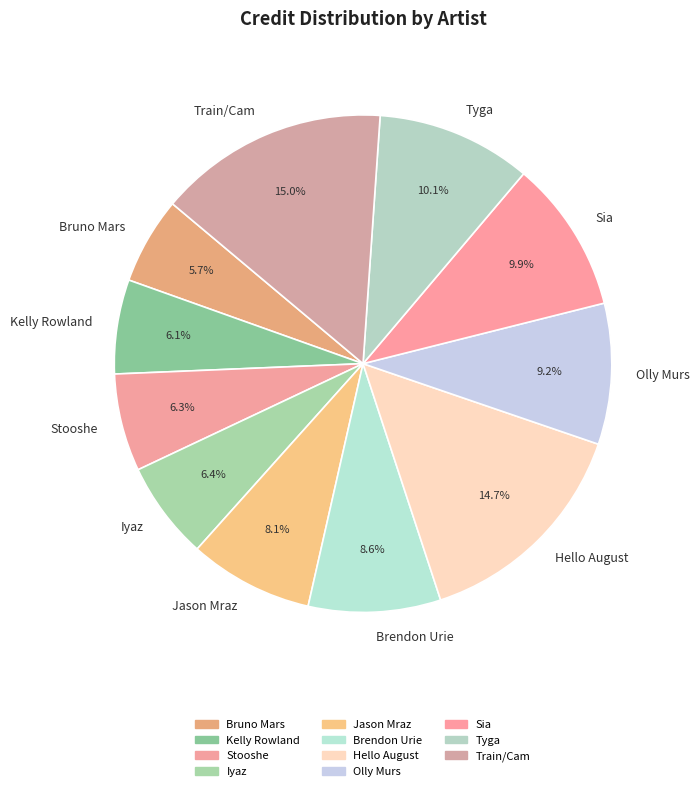

Does Olly Murs account for over 50% of the chart?

No